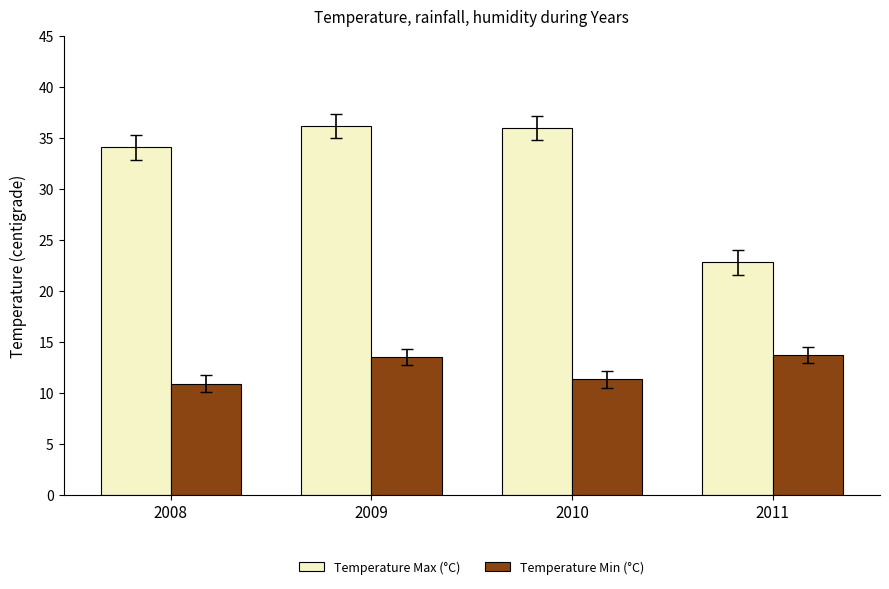

Reading left to right, list all the values displayed in this chart.

Temperature Max (°C): 34.1	36.2	36.0	22.8
Temperature Min (°C): 10.9	13.5	11.3	13.7